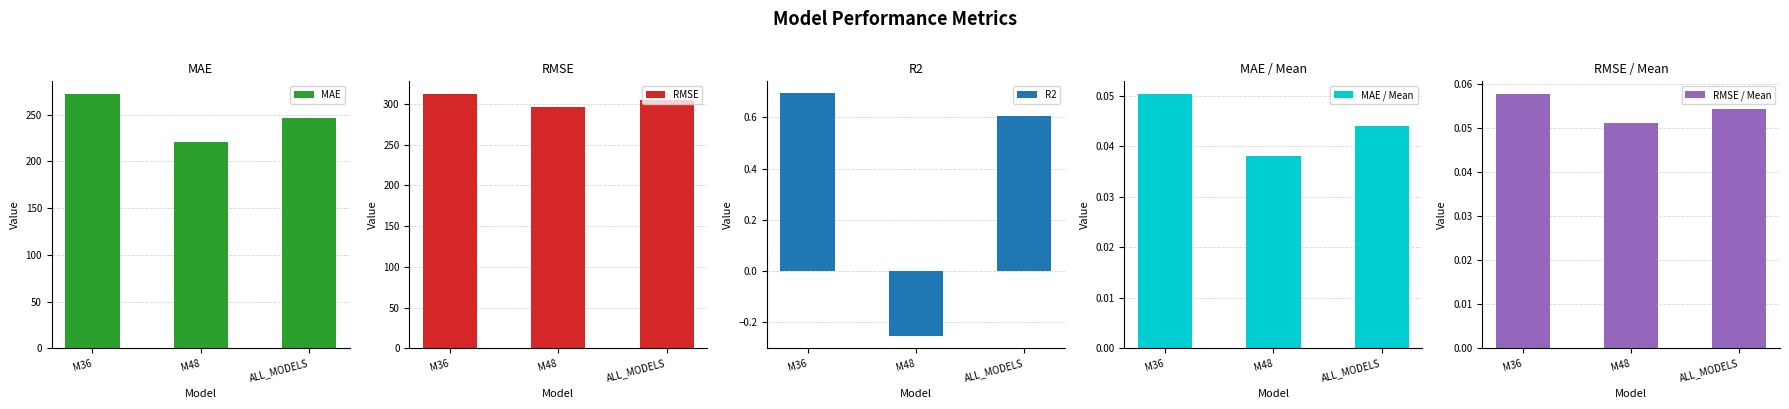

How many categories are shown in the chart?

3